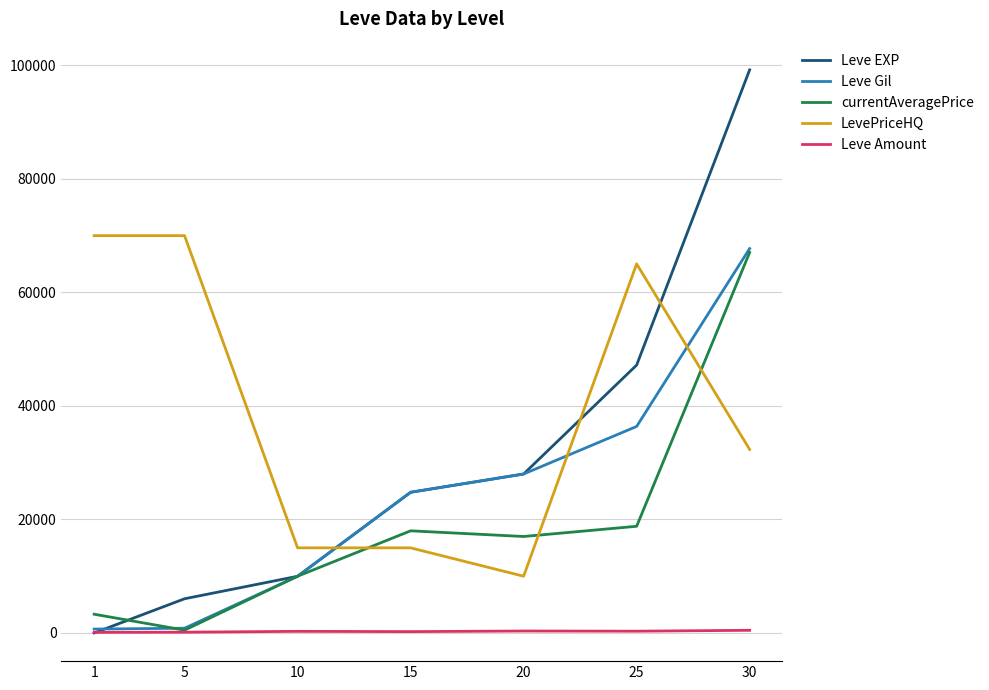

How many intersections are there between Leve EXP and LevePriceHQ?

3